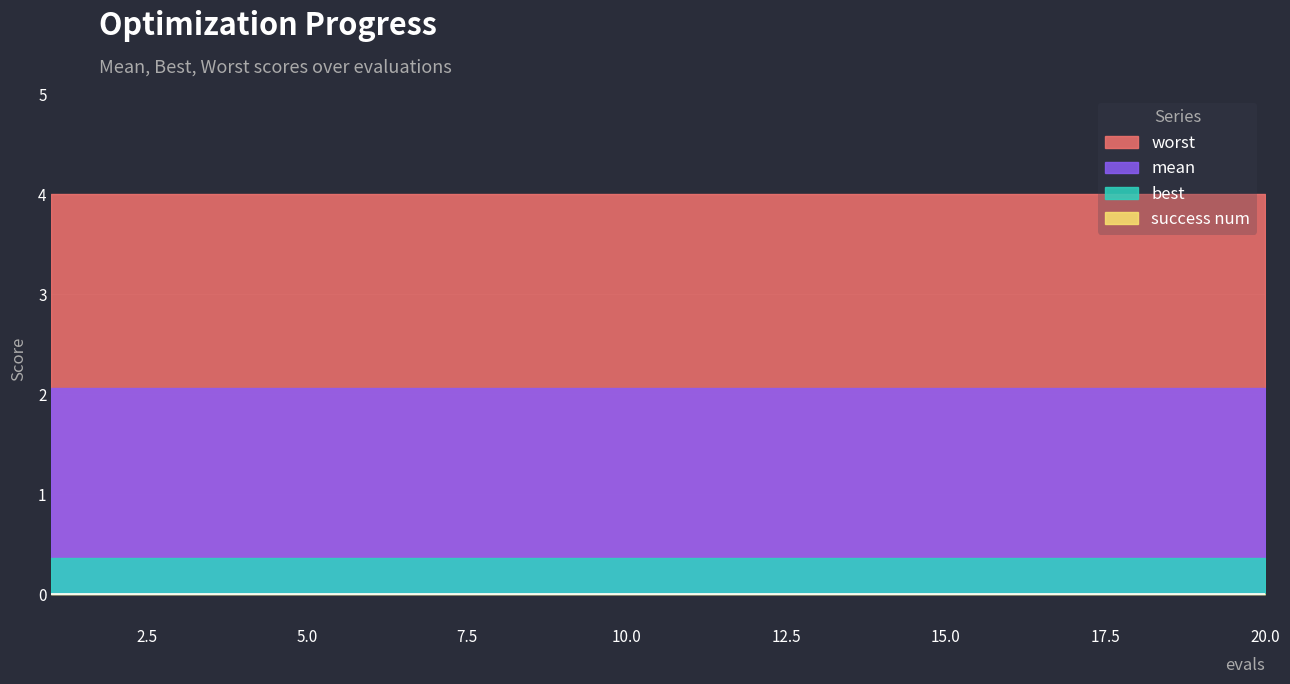

What is the sum of the mean values at 16 and 10?

4.1